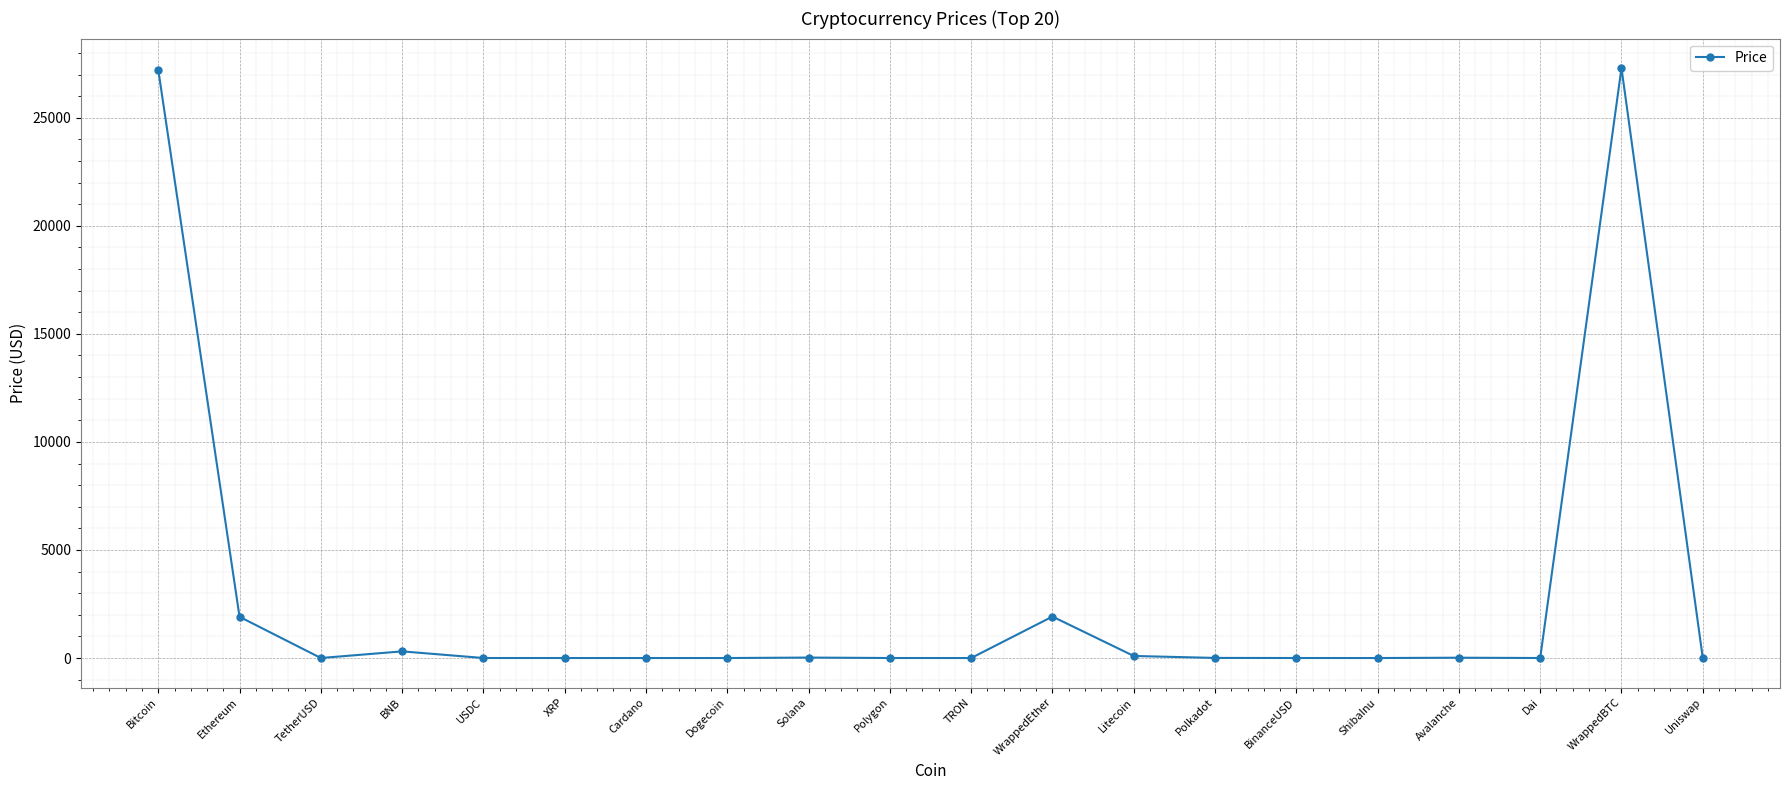

What is the greatest value displayed?

27298.1